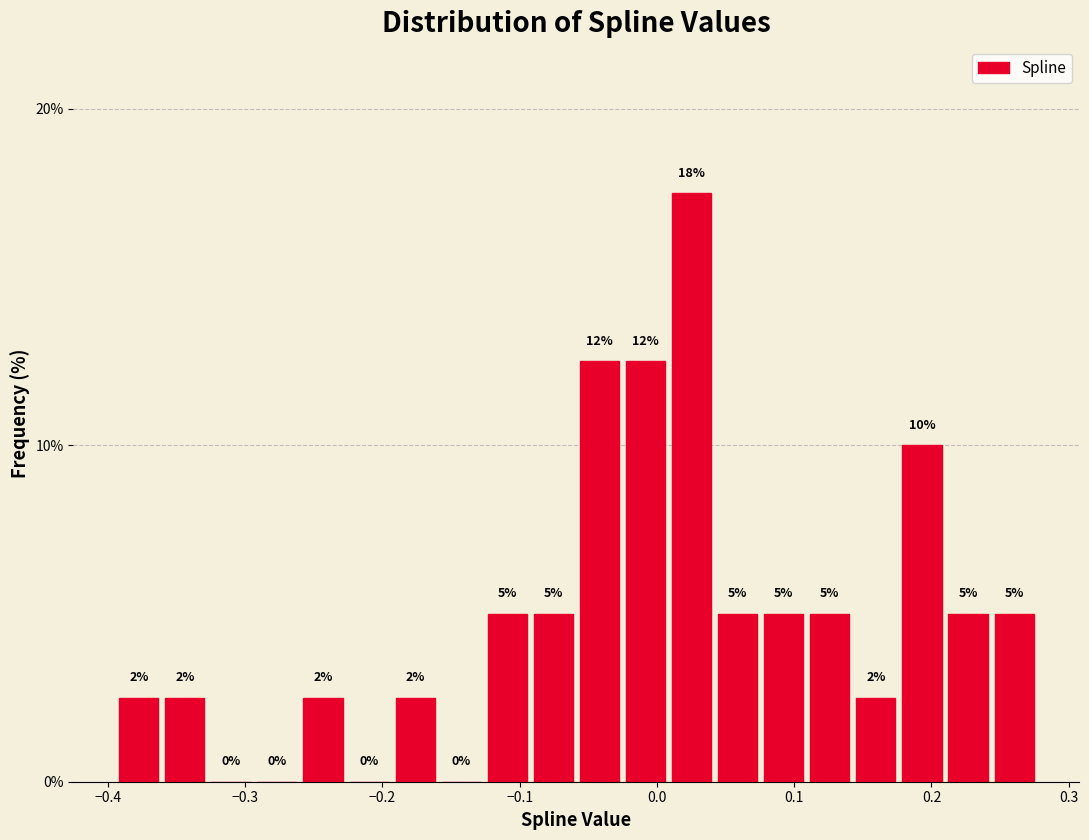

Around what value on the x-axis is the tallest bar? Give the approximate position of its centre, as read against the axis.

0.03